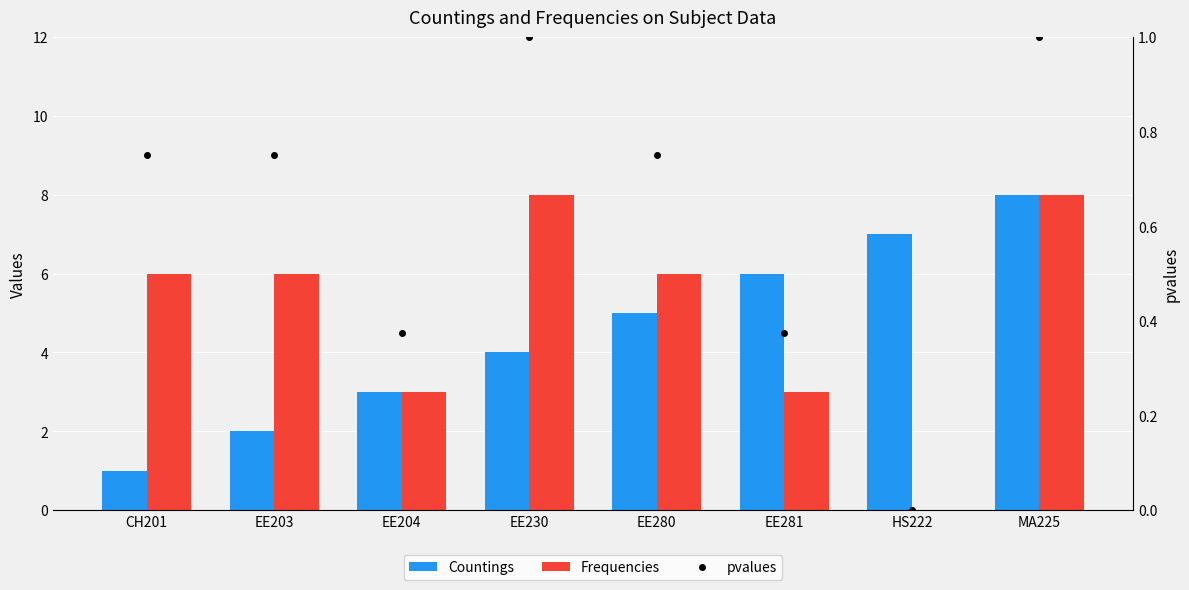

The value of Countings at EE230 is 2.3. True or false?

False